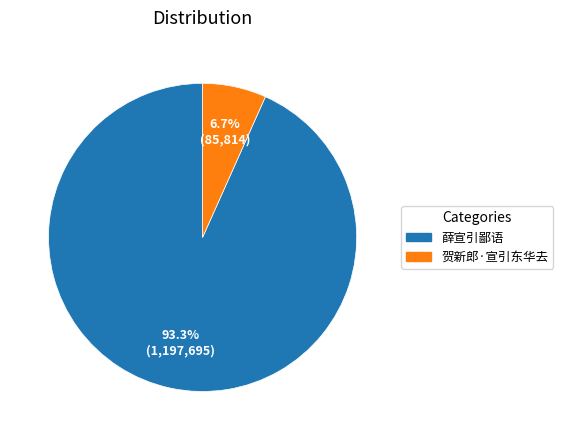

Is the sum of 薛宣引鄙语 and 贺新郎·宣引东华去 greater than half?

Yes